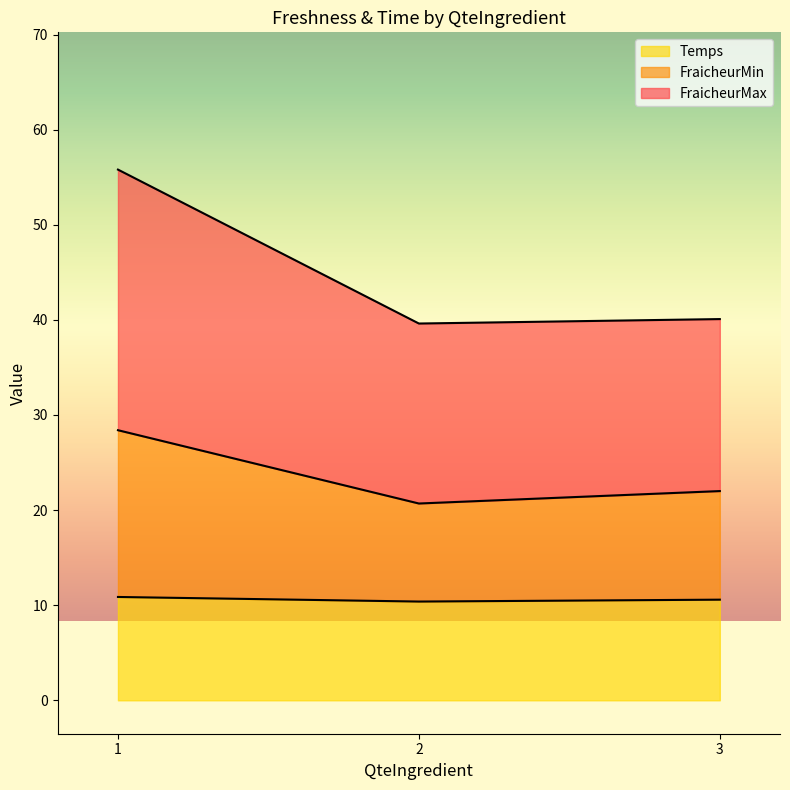

True or false: FraicheurMax has a value of 15 at 3.

False